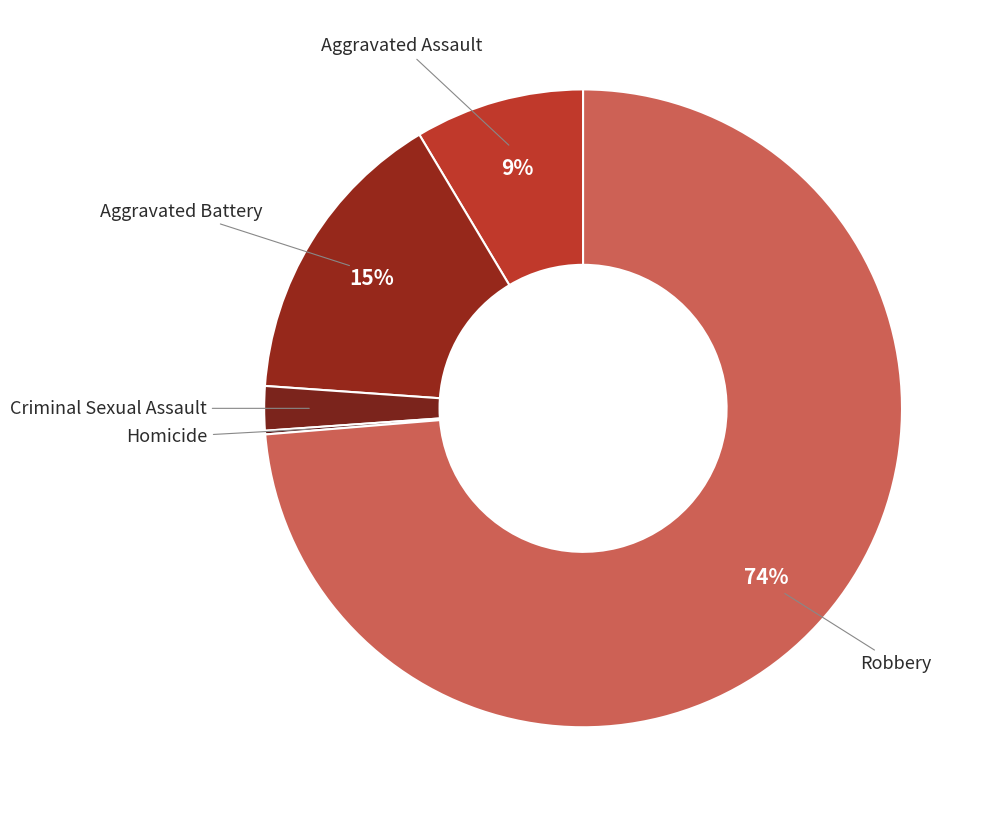

What is the largest slice in the pie chart?

Robbery